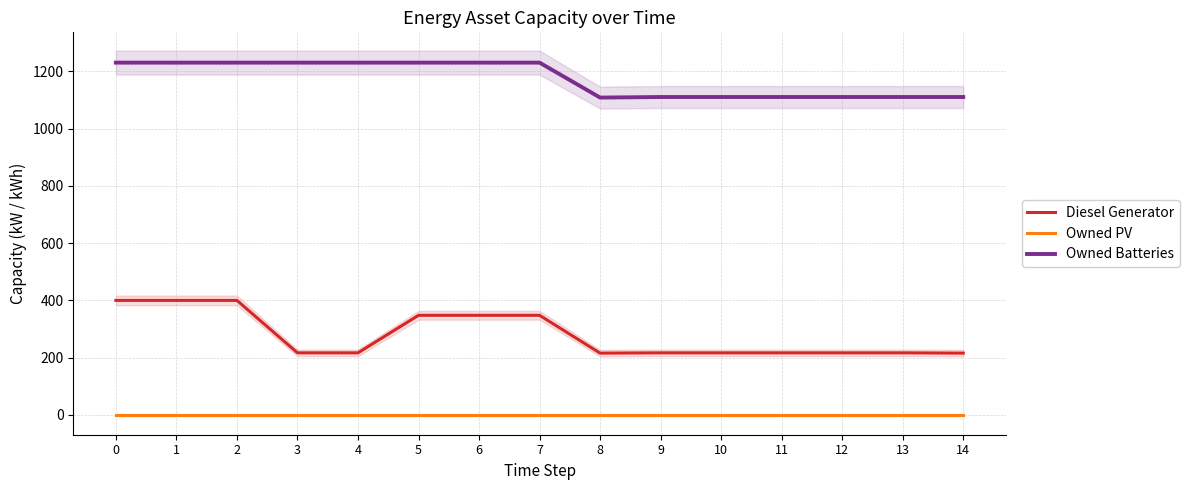

What are all the series names shown in the legend?

Diesel Generator, Owned PV, Owned Batteries